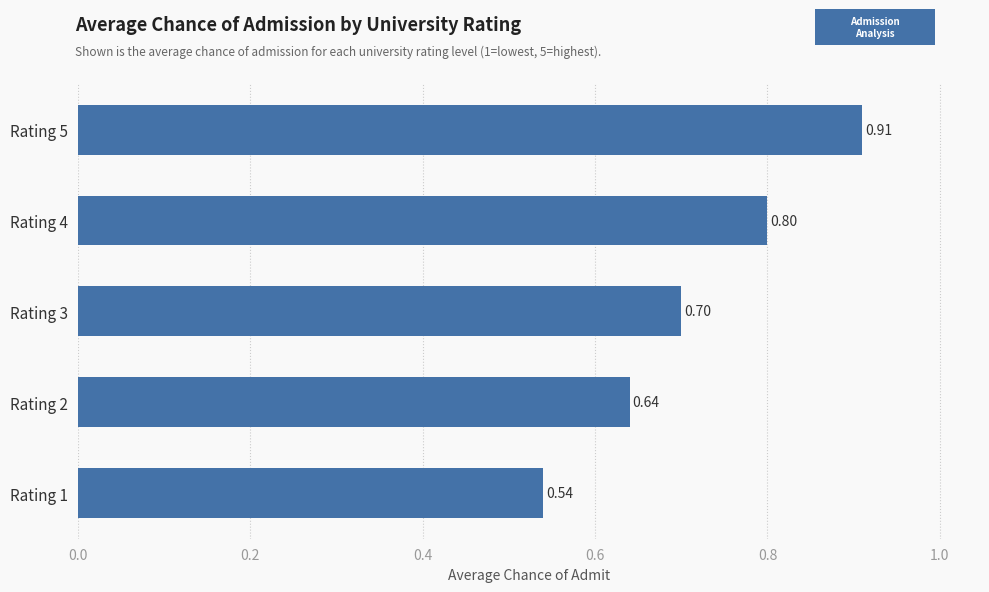

How many categories are shown in the chart?

5